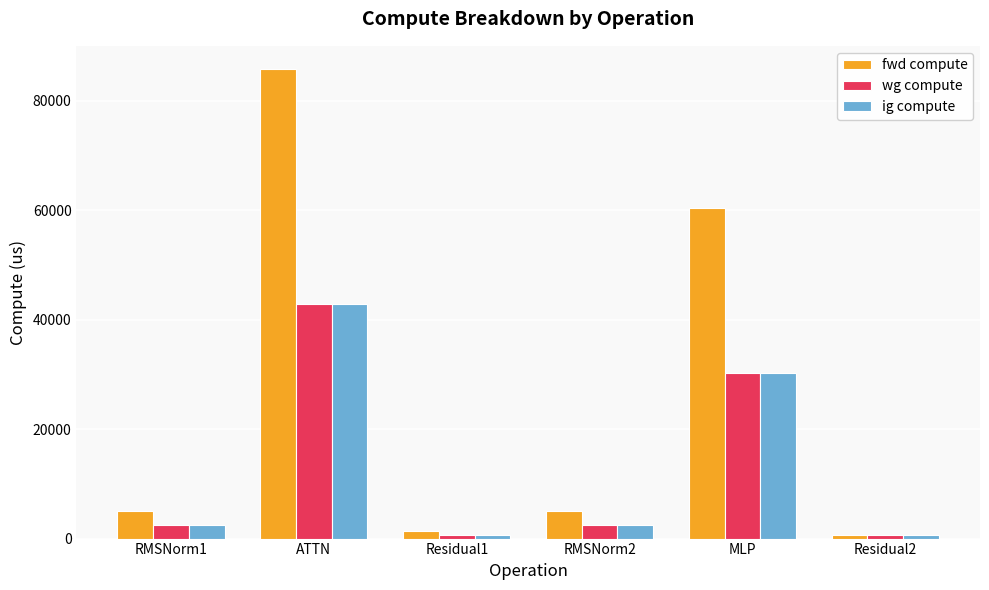

What is the spread (max minus min) of values at Residual1?

711.4